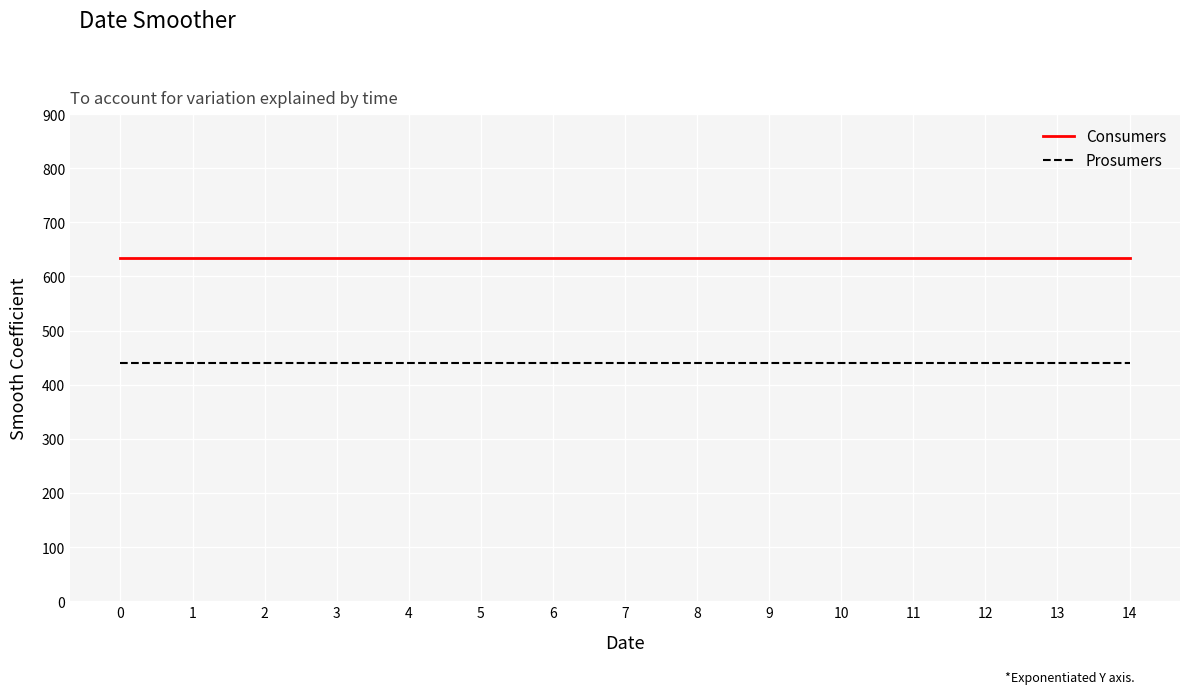

True or false: Consumers and Prosumers cross at least once.

False